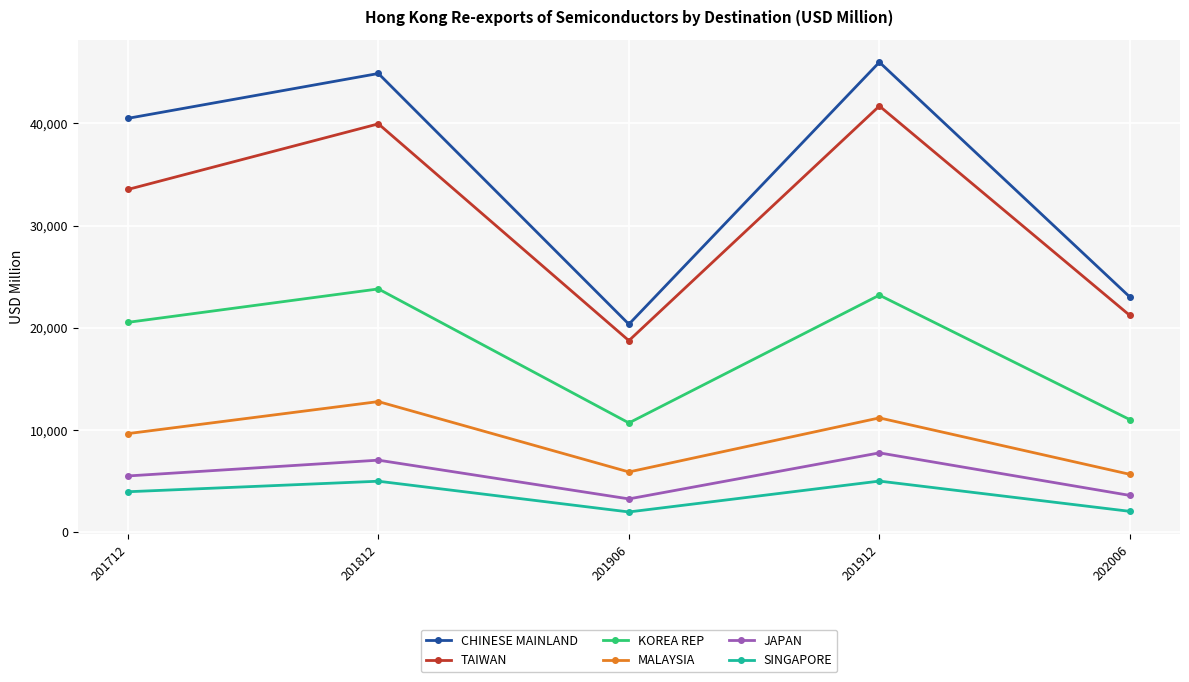

At how many categories does at least one series exceed 37476?

3